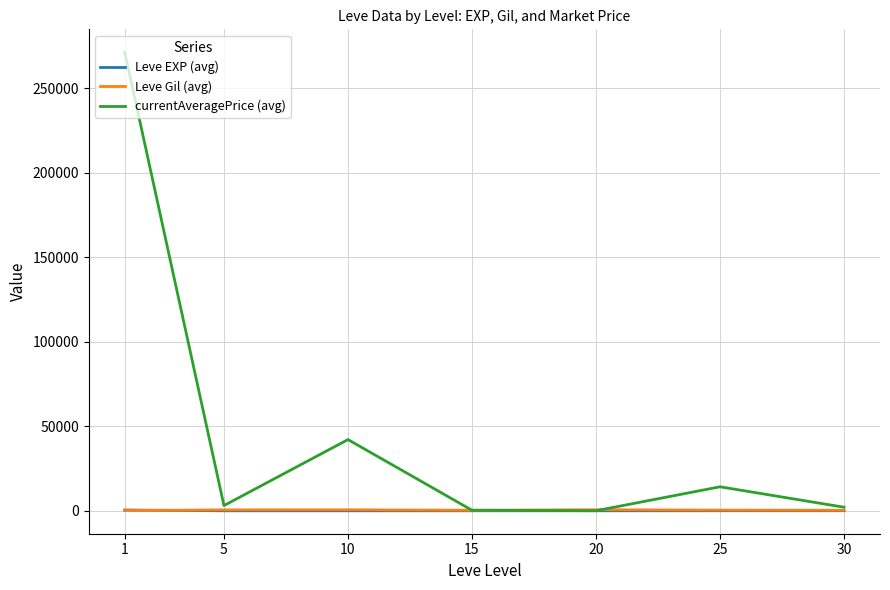

Which series changed the most between 10 and 20?

currentAveragePrice (avg)